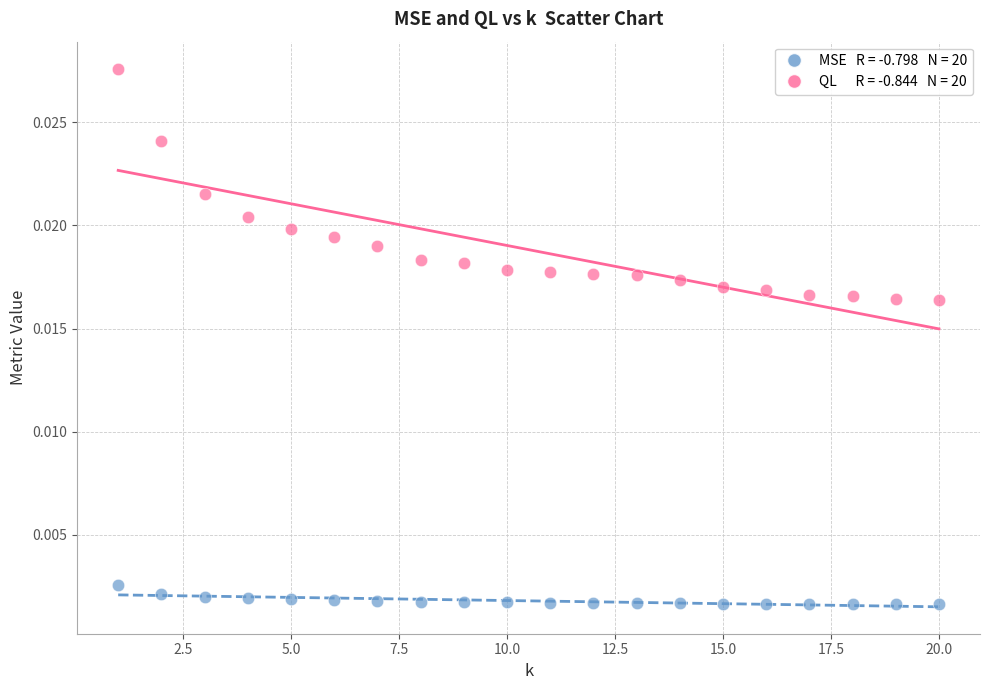

Across all data points, what is the range of X values (max minus min)?

19.0